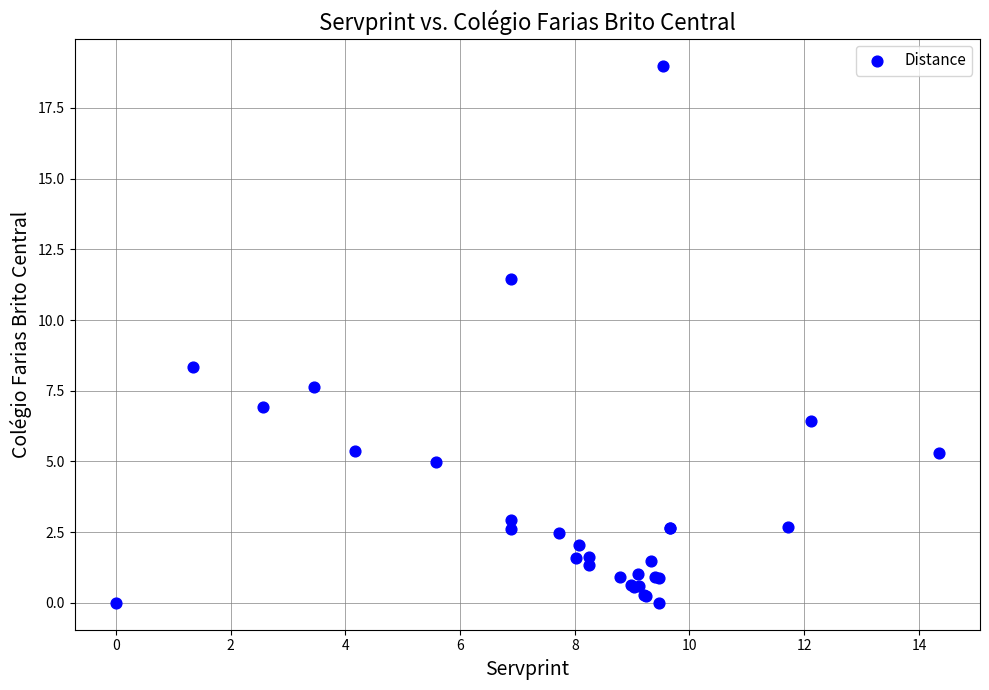

What Y value in the scatter plot is closest to 9?

8.4